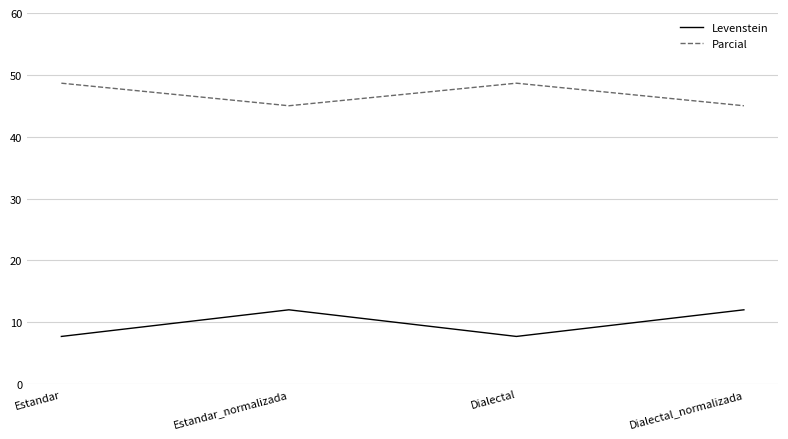

How many interior local valleys does the Levenstein series have?

1